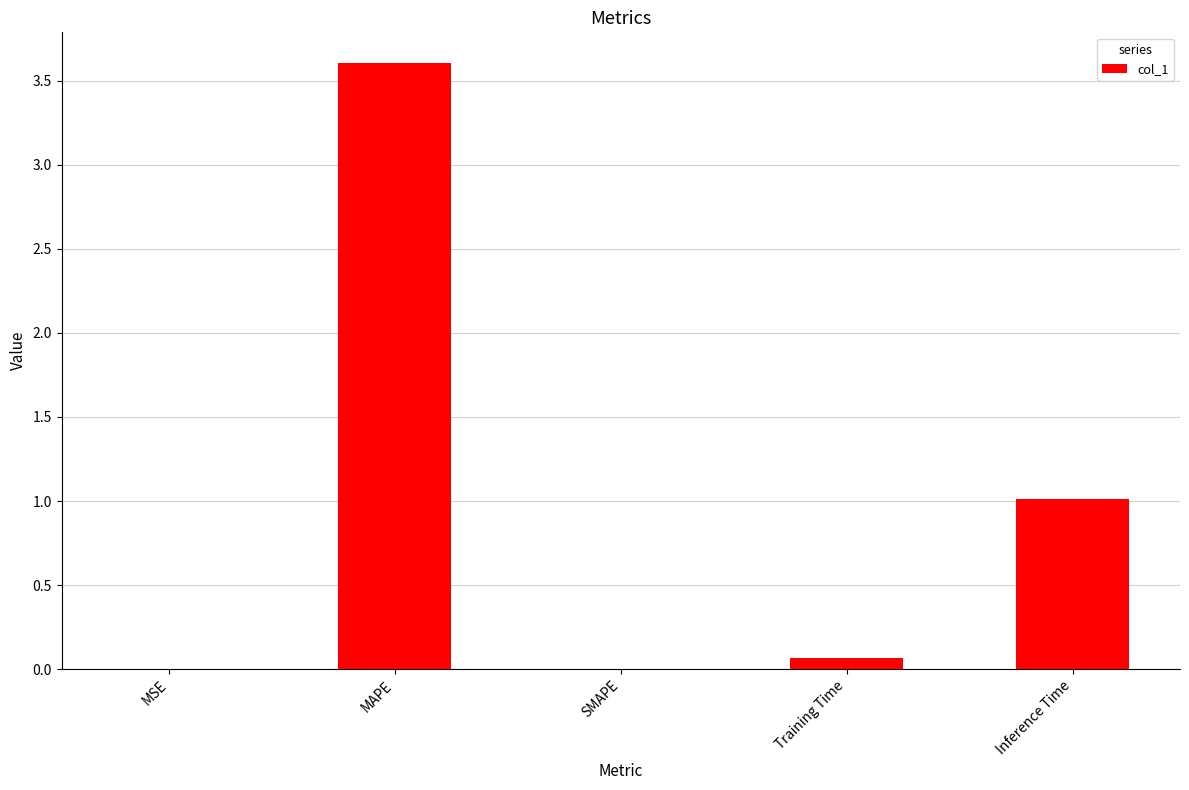

The value at MAPE is 4.9. True or false?

False